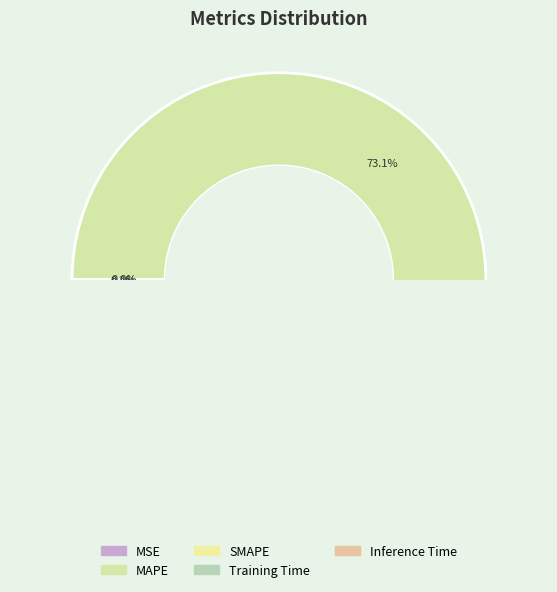

What is the smallest slice in the pie chart?

MSE